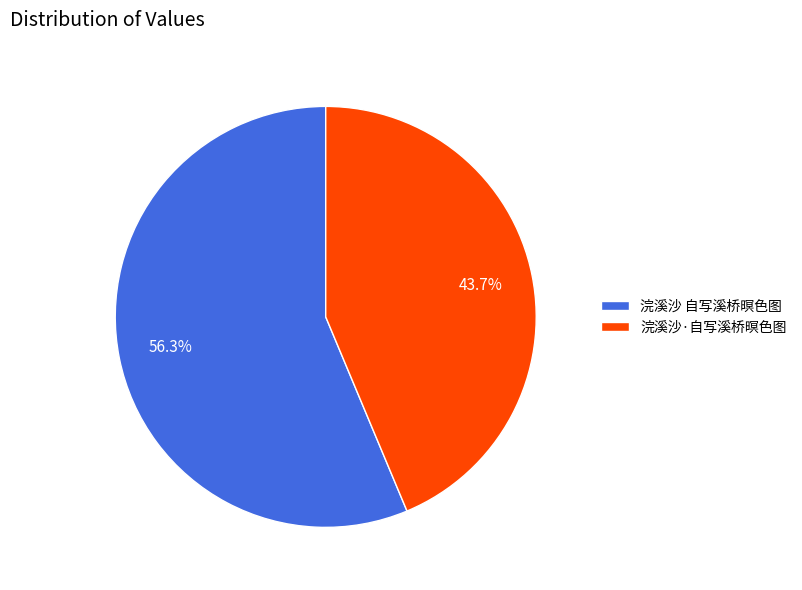

How many slices are in this pie chart?

2